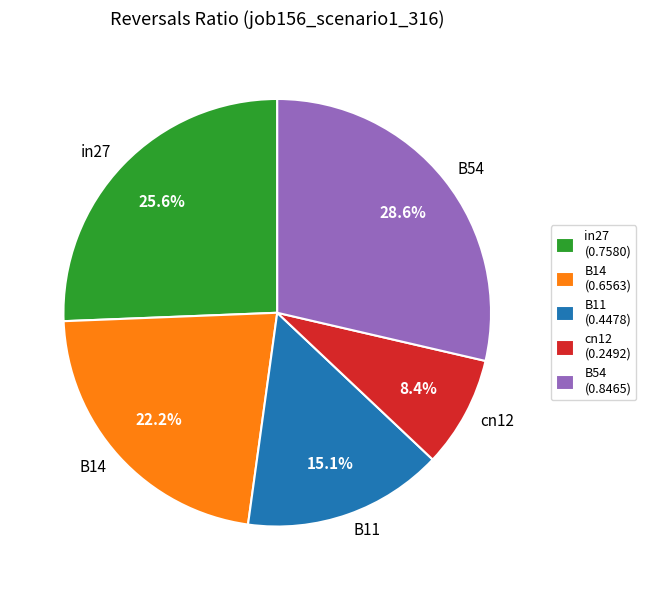

What percentage is NOT represented by B54?

71.4%